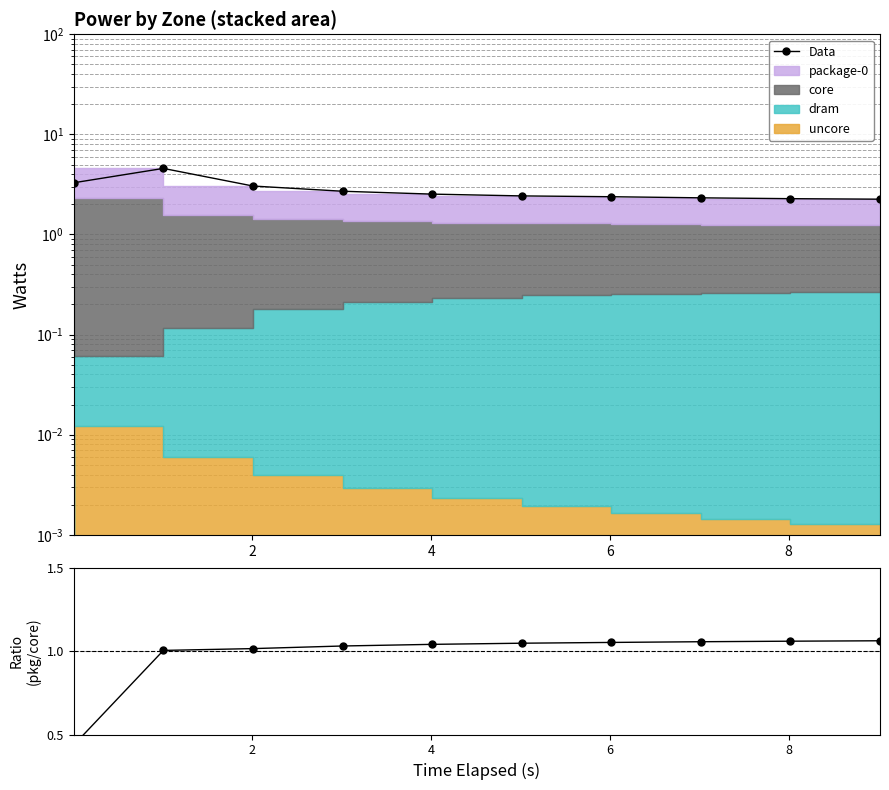

True or false: package-0/core and Data cross at least once.

False